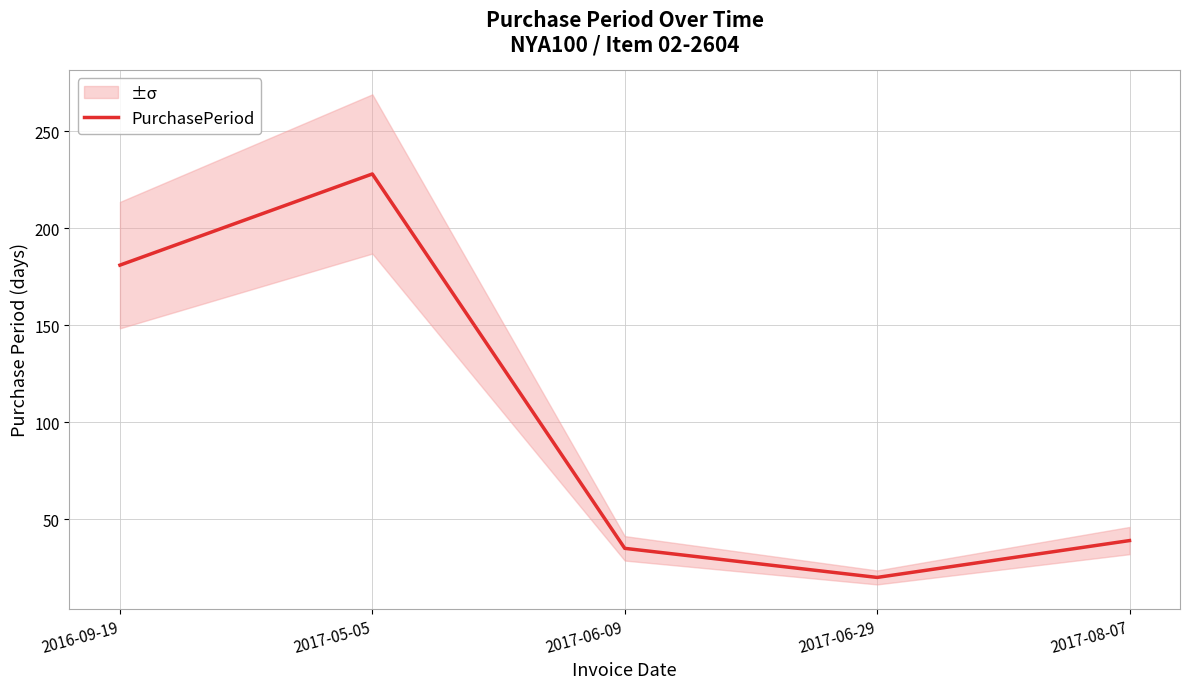

List the labels in order of value, largest first.

2017-05-05, 2016-09-19, 2017-08-07, 2017-06-09, 2017-06-29